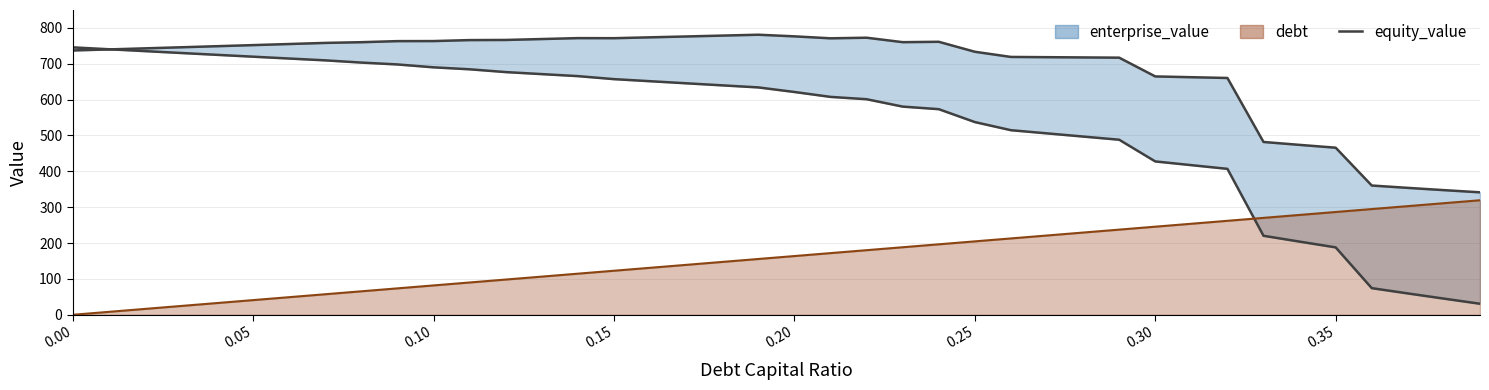

What is the label of the 30th point from the left?

0.29